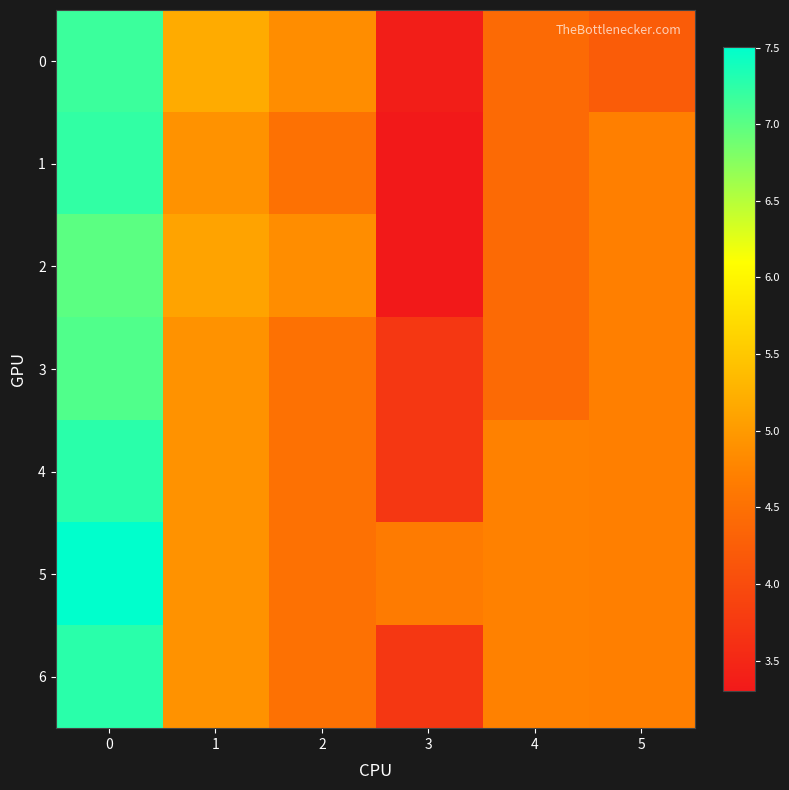

What is the difference between the highest and lowest values at 4?

0.3